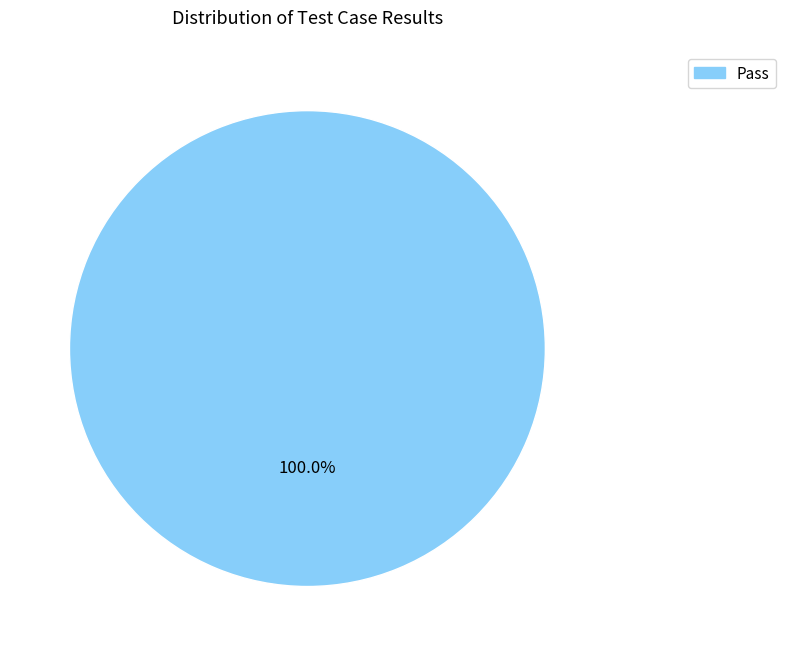

Is there any slice that represents more than half of the pie?

Yes